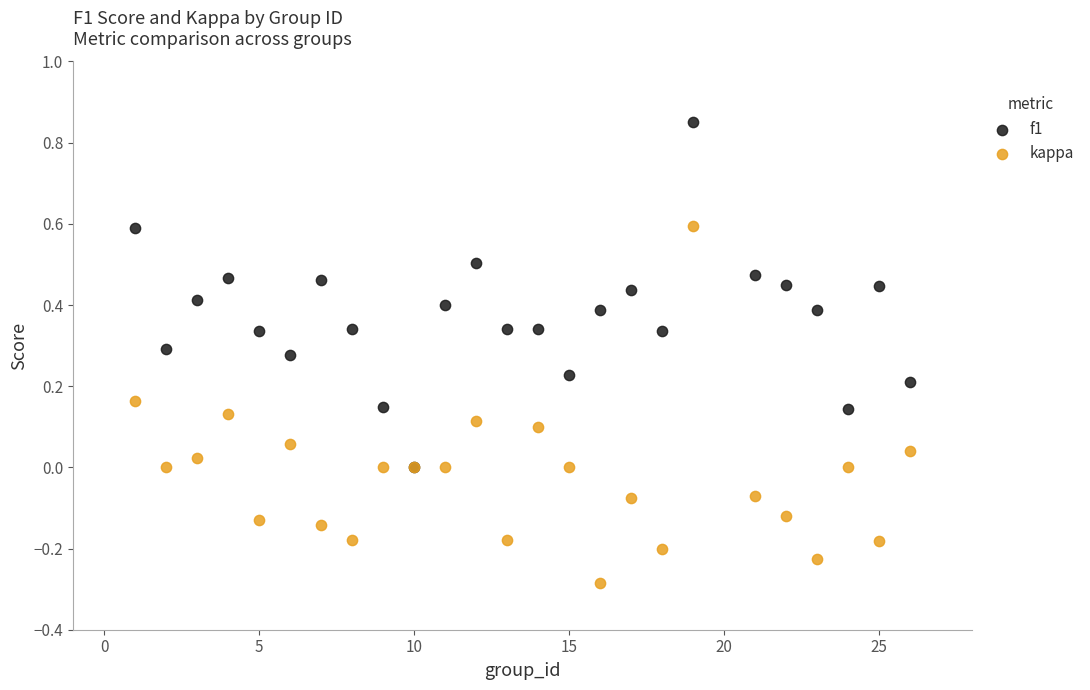

Which series contains the highest Y value?

f1